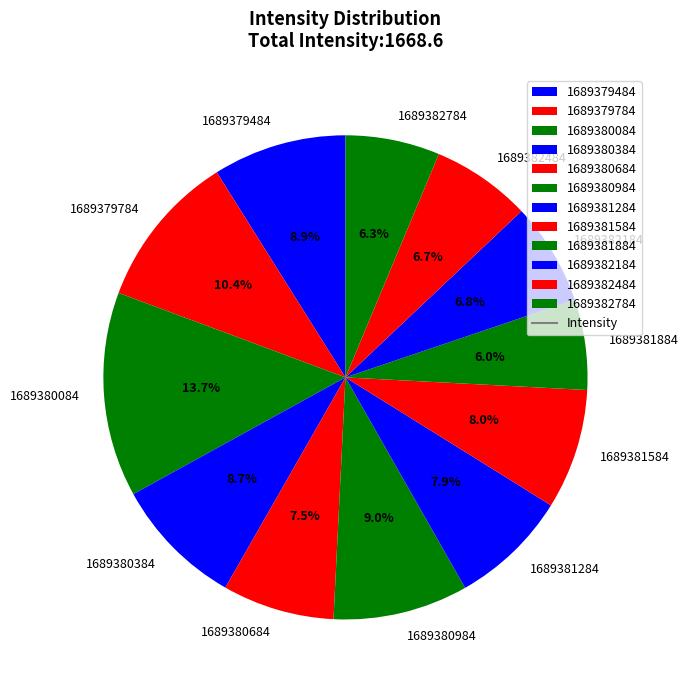

To the nearest percent, what portion does 1689382484 represent?

7%